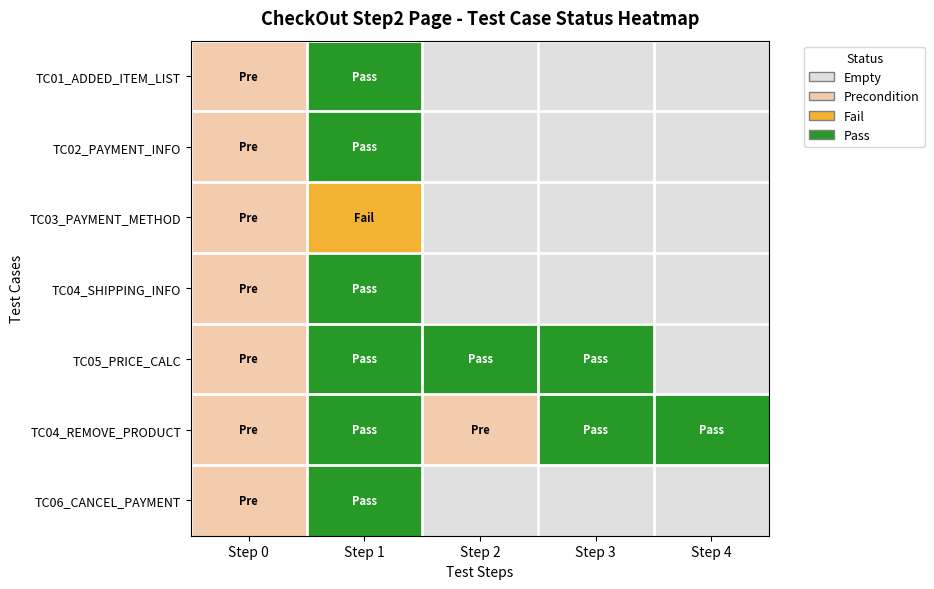

At which category is the sum across all series the highest?

Step 1